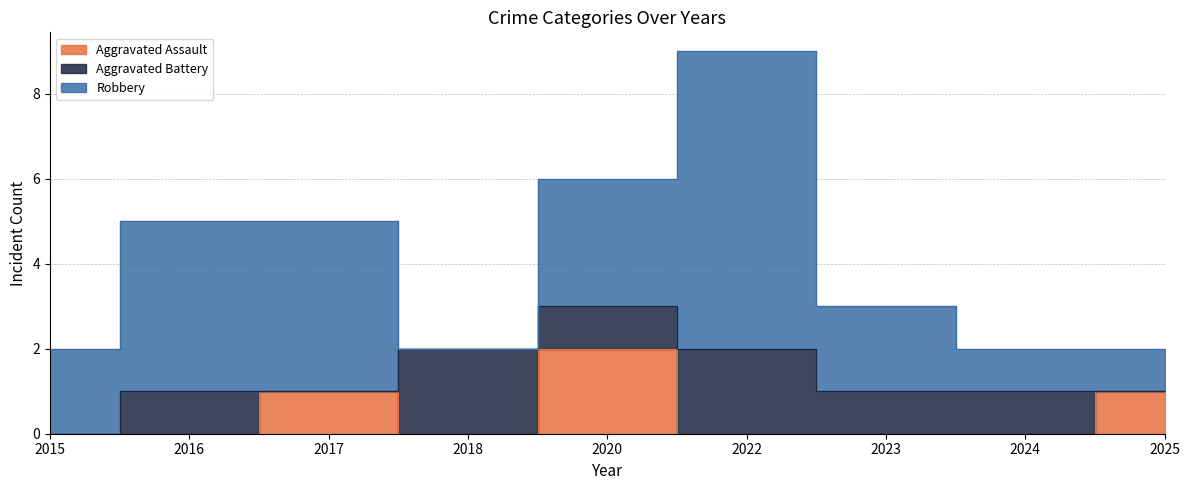

Between which two adjacent categories do Robbery and Aggravated Battery first intersect?

2017 and 2018